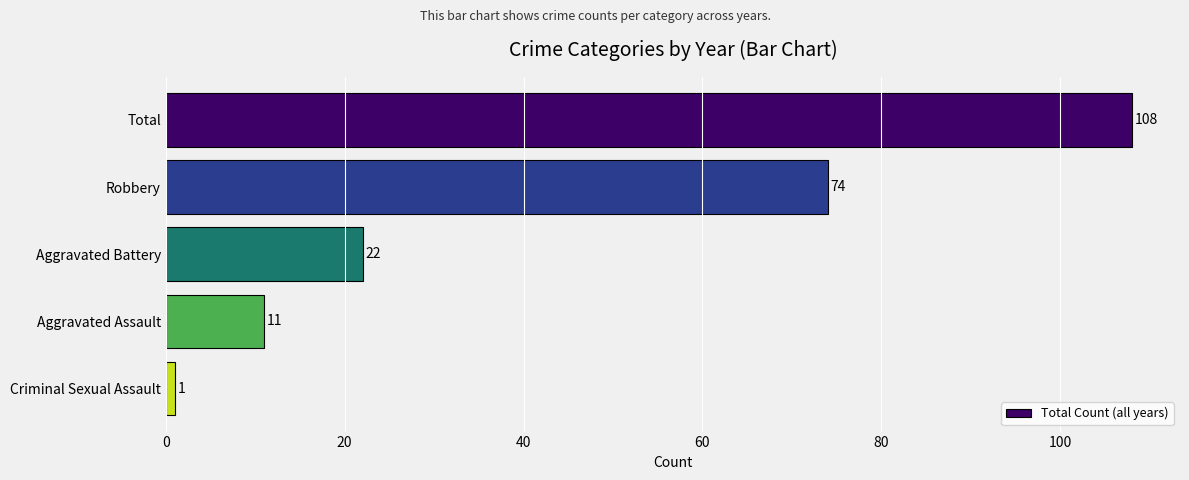

How many data points are less than 22?

2